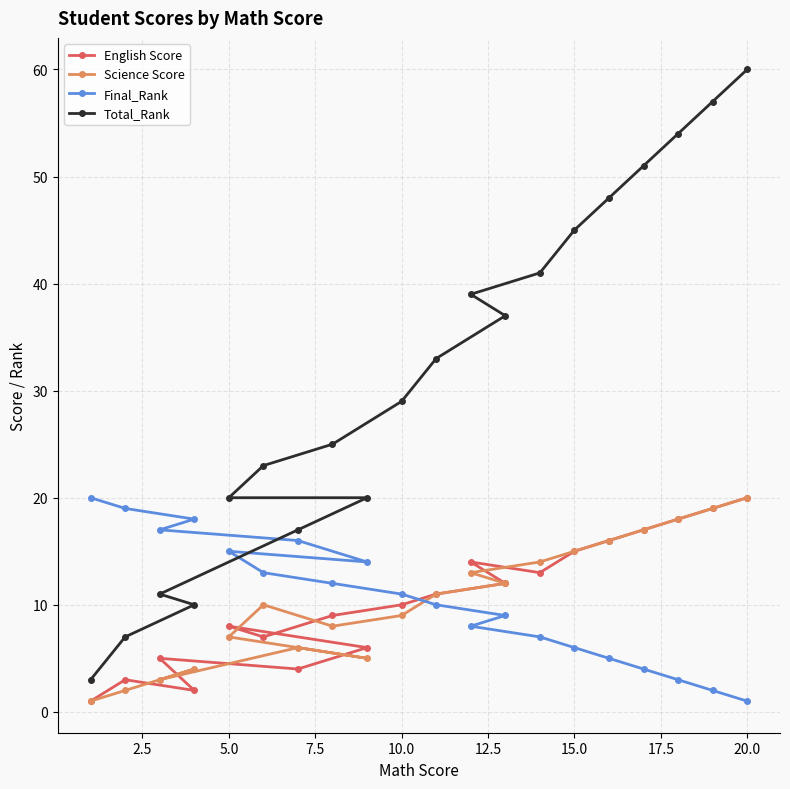

What is the maximum value for Science Score?

20